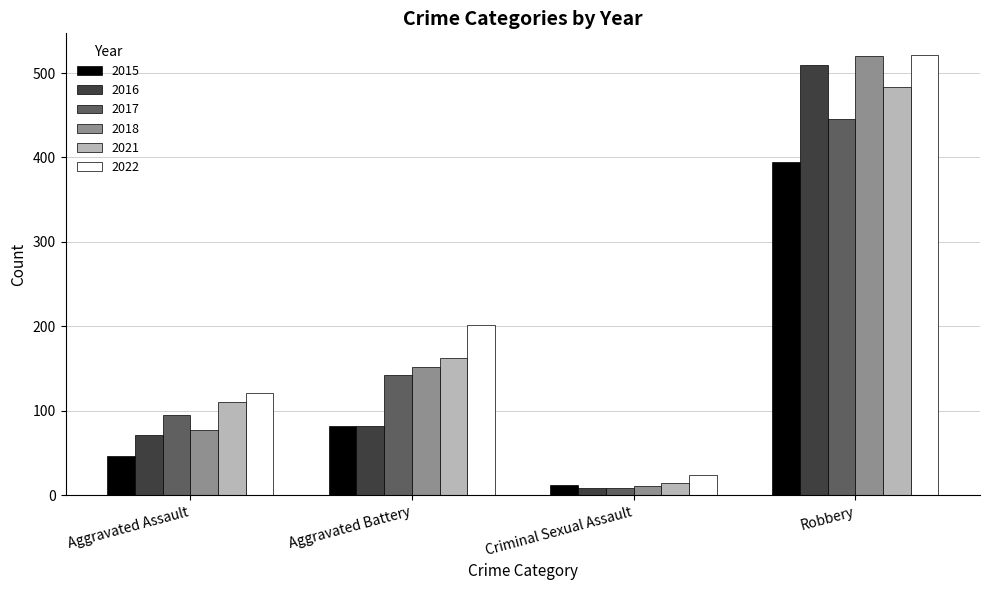

How many bars are there in each group?

6